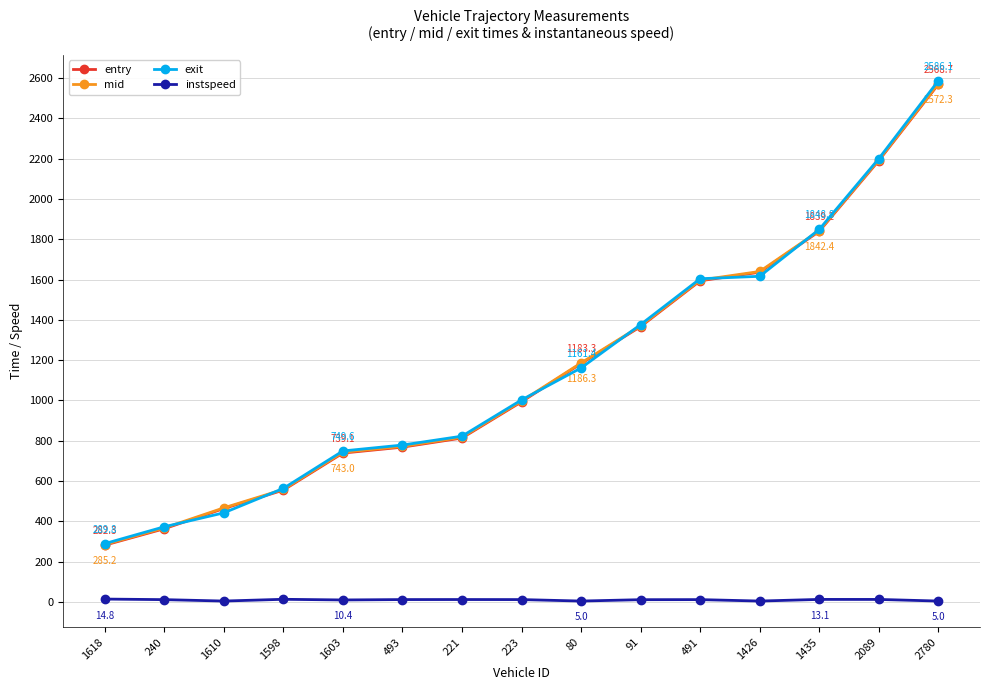

How many values in the instspeed series exceed 12?

8